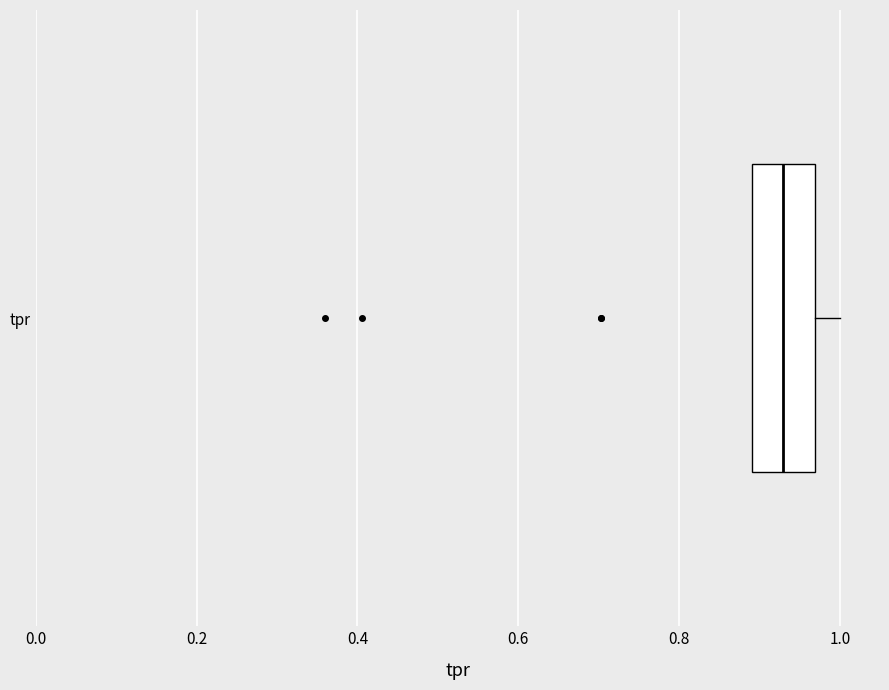

Transcribe this box plot: give where the median line is, the range the box spans, and where the two whiskers end, as read against the x-axis. The values are not printed on the chart, so give them approximately, as read against the axis.

median 0.92, box 0.90 to 0.96, whiskers 0.90 to 1.00